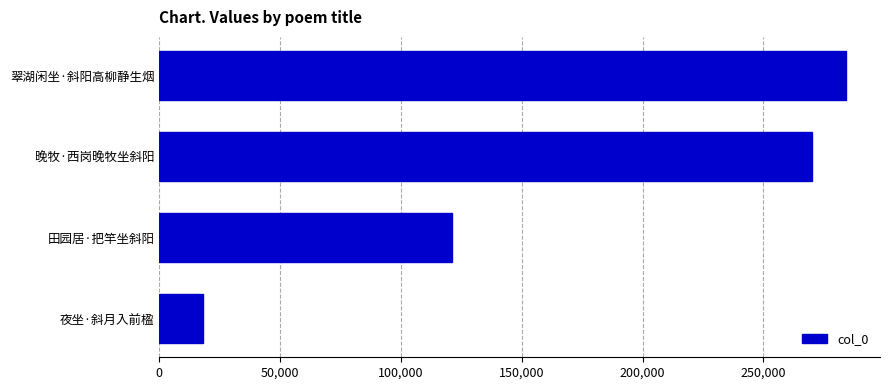

What is the change in value from 田园居·把竿坐斜阳 to 晚牧·西岗晚牧坐斜阳?

+149222